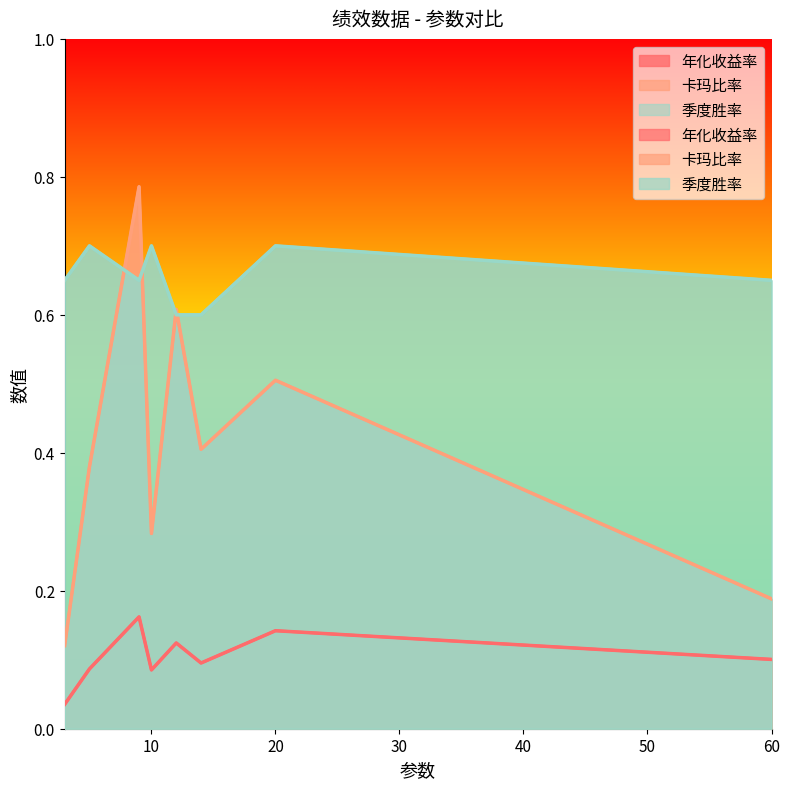

List the labels in order of 卡玛比率 value, smallest first.

3, 60, 10, 5, 14, 20, 12, 9